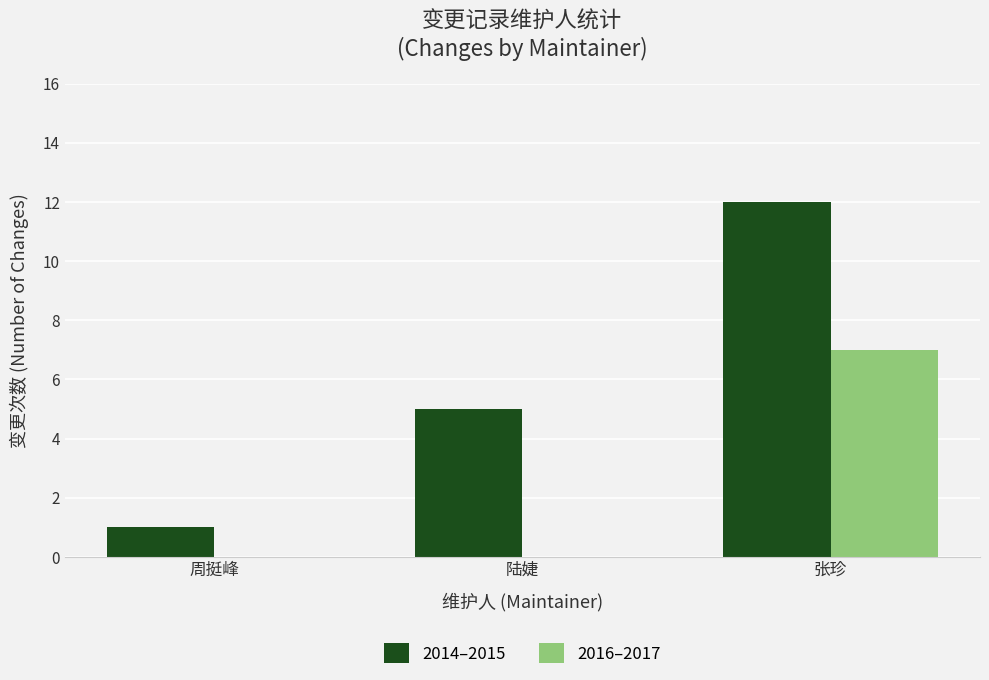

Reading left to right, what are all the values shown in this chart?

2014–2015: 1	5	12
2016–2017: 0	0	7